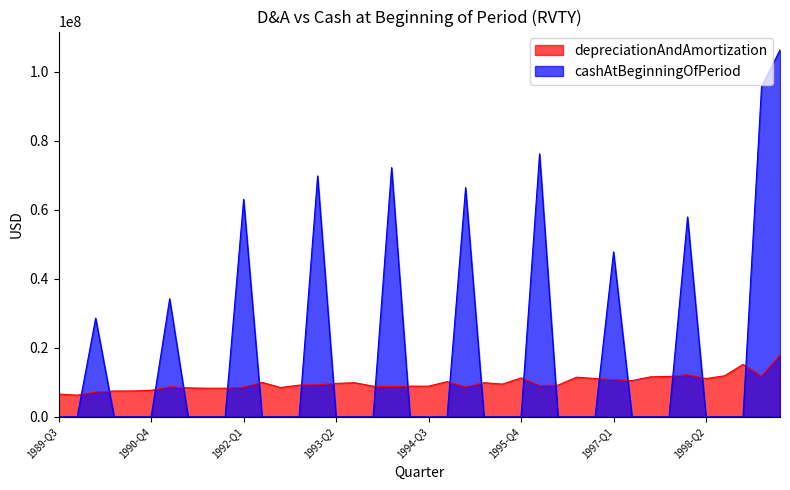

How many data points in depreciationAndAmortization are above 9300000?

19